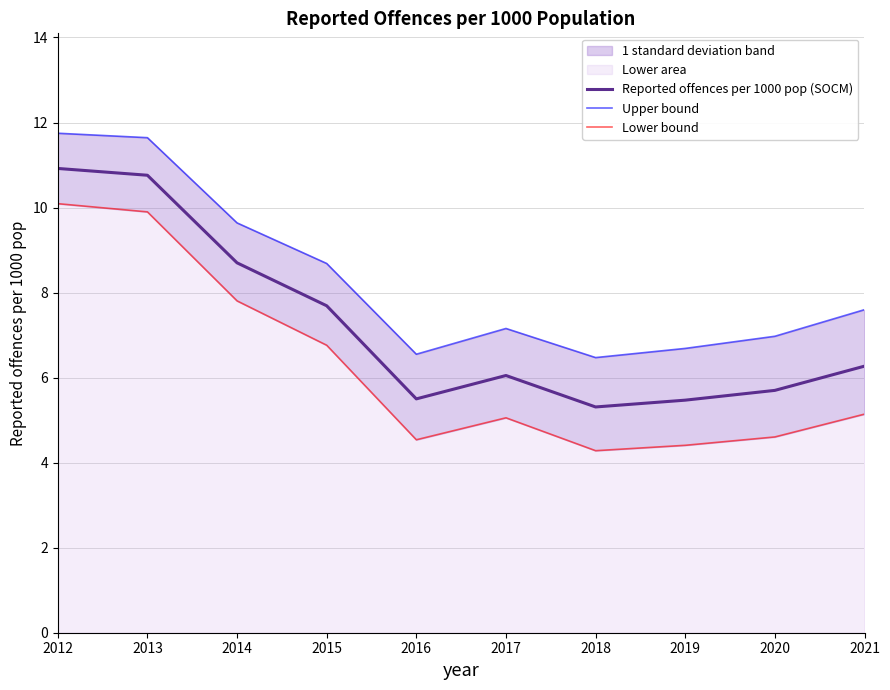

True or false: Reported offences per 1000 pop (SOCM) has a value of 5.3 at 2018.

True